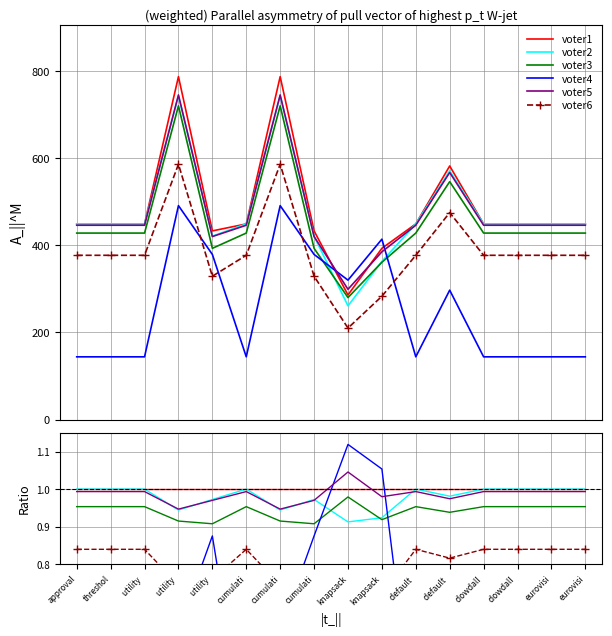

What are all the series names shown in the legend?

voter1, voter2, voter3, voter4, voter5, voter6